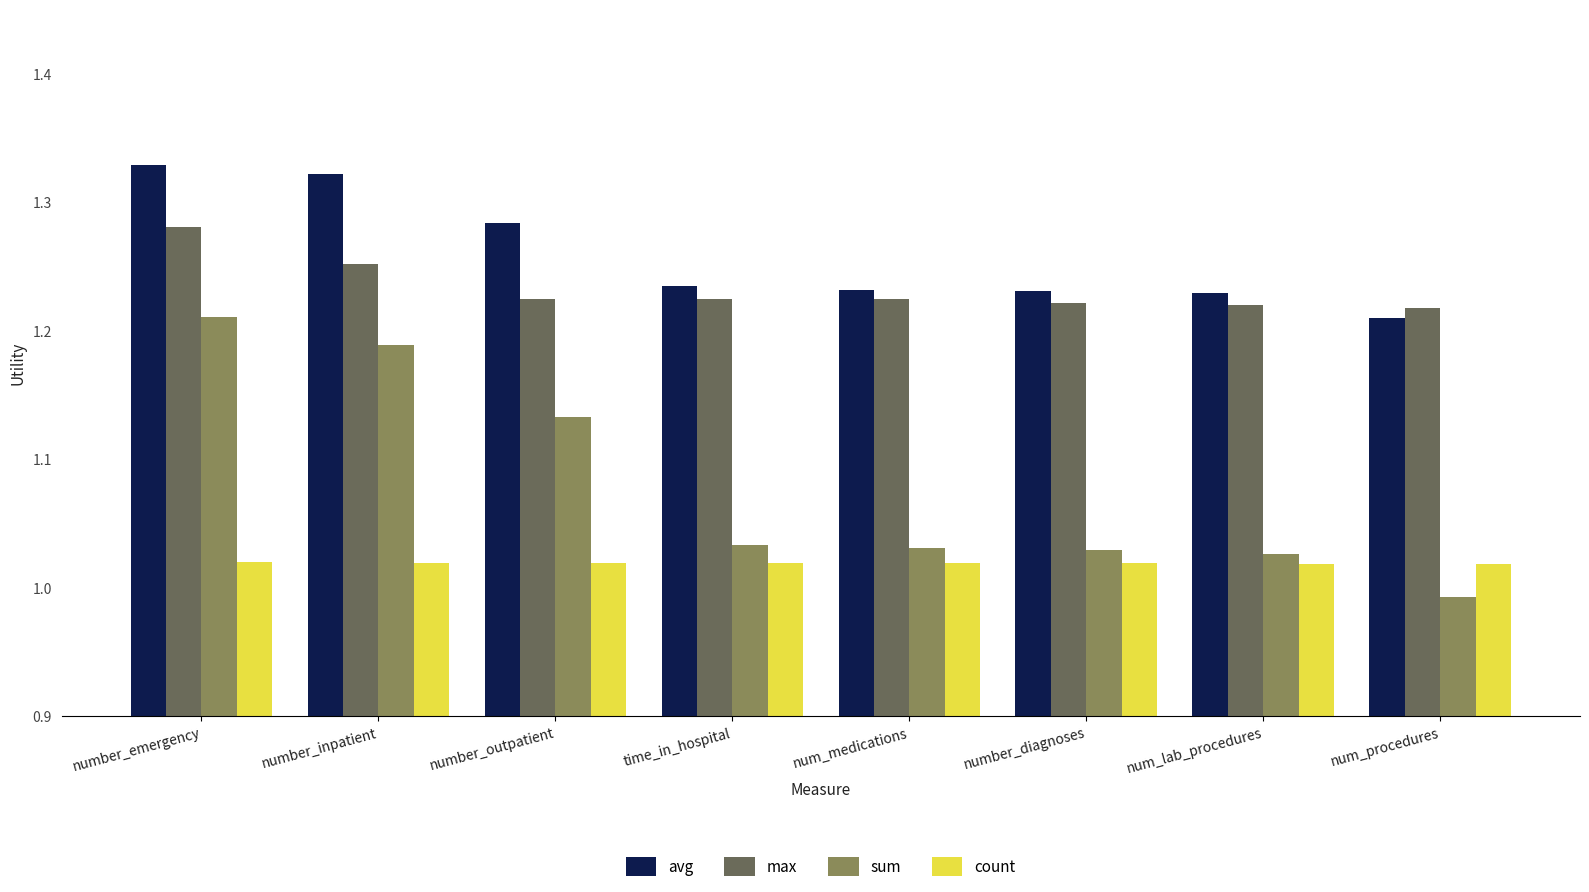

What is the spread (max minus min) of values at num_lab_procedures?

0.2